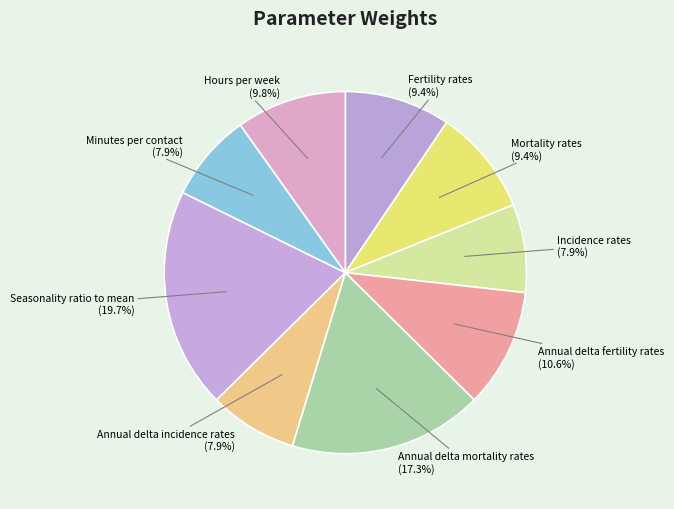

How many slices are in this pie chart?

9